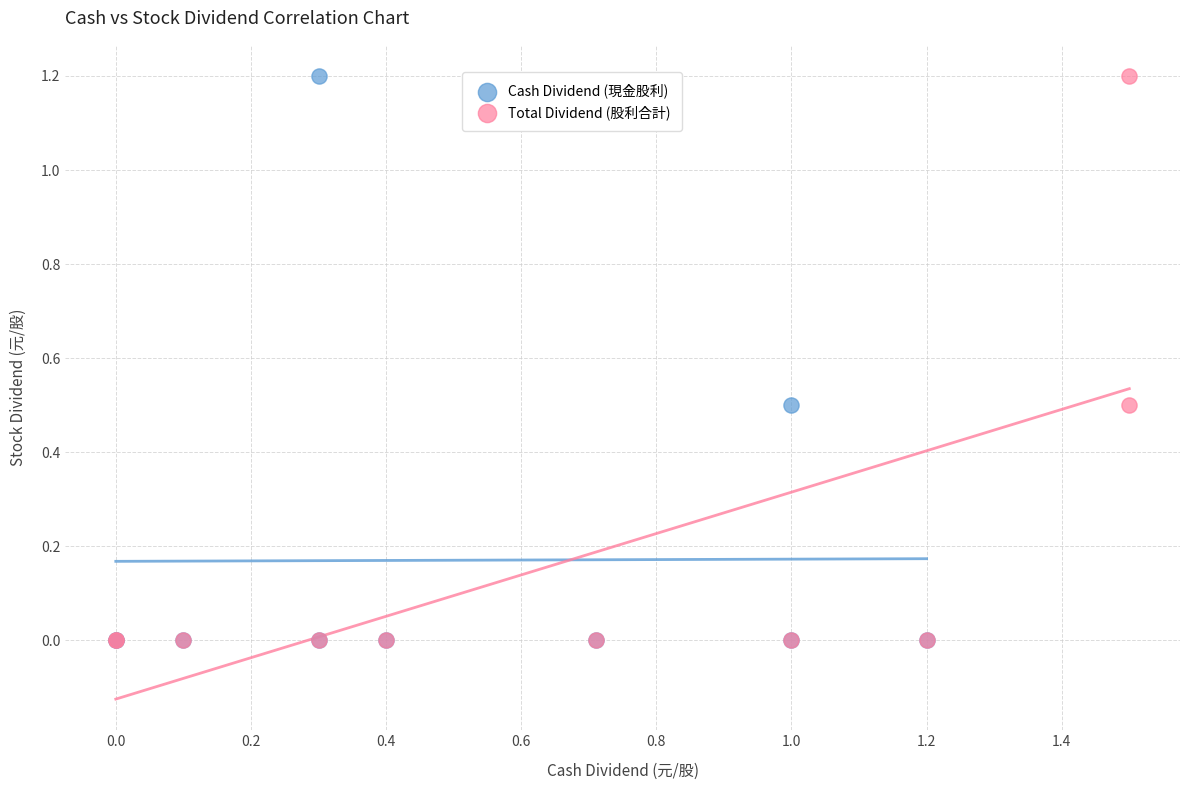

What are all the series names shown in the legend?

Cash Dividend (現金股利), Total Dividend (股利合計)